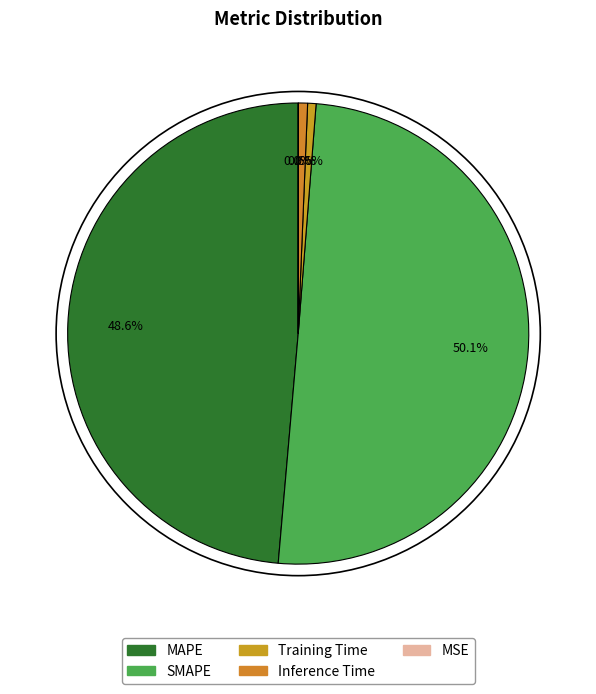

Rank the categories by value from lowest to highest.

MSE, Training Time, Inference Time, MAPE, SMAPE